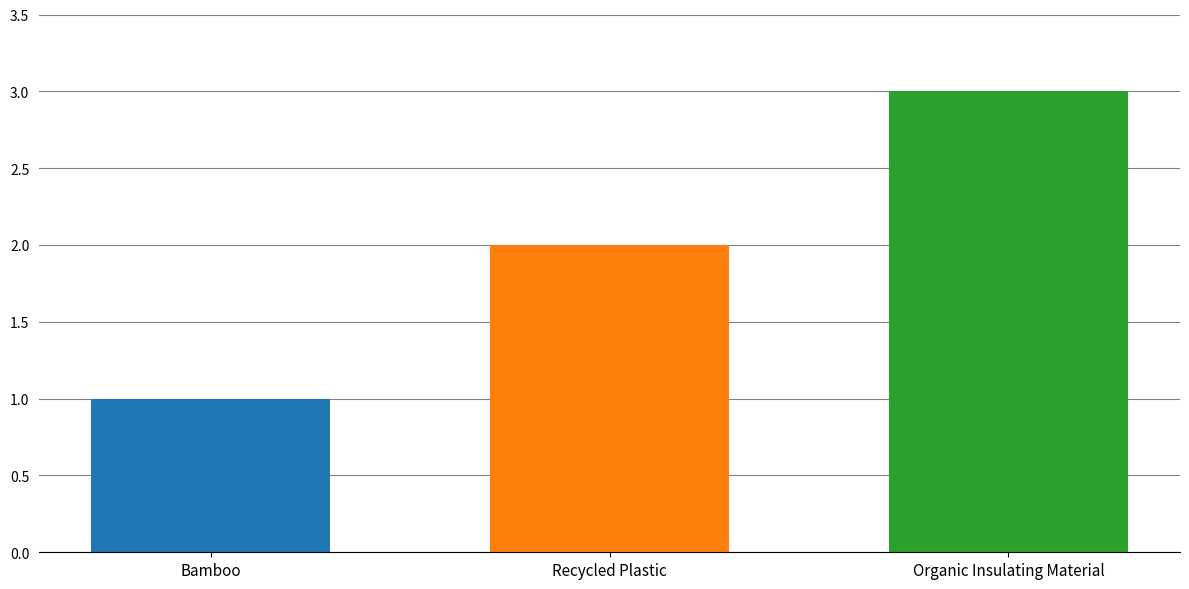

What is the greatest value displayed?

3